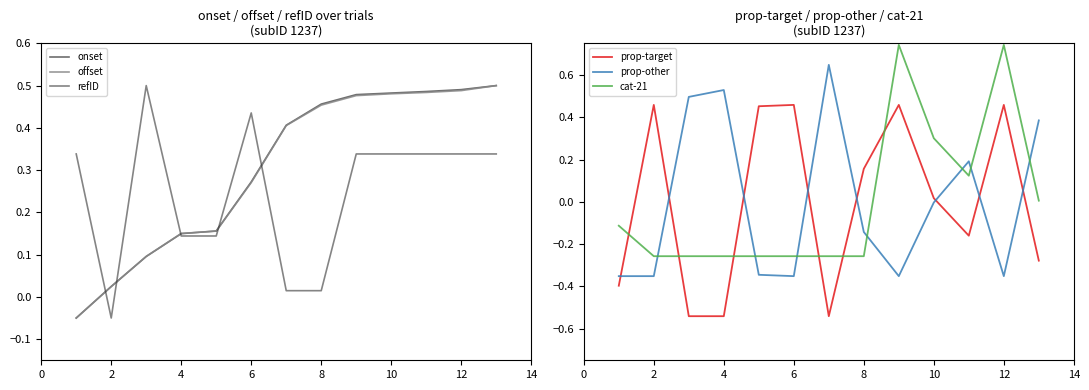

Rank the series by their maximum value, from highest to lowest.

cat-21, prop-other, onset, offset, refID, prop-target